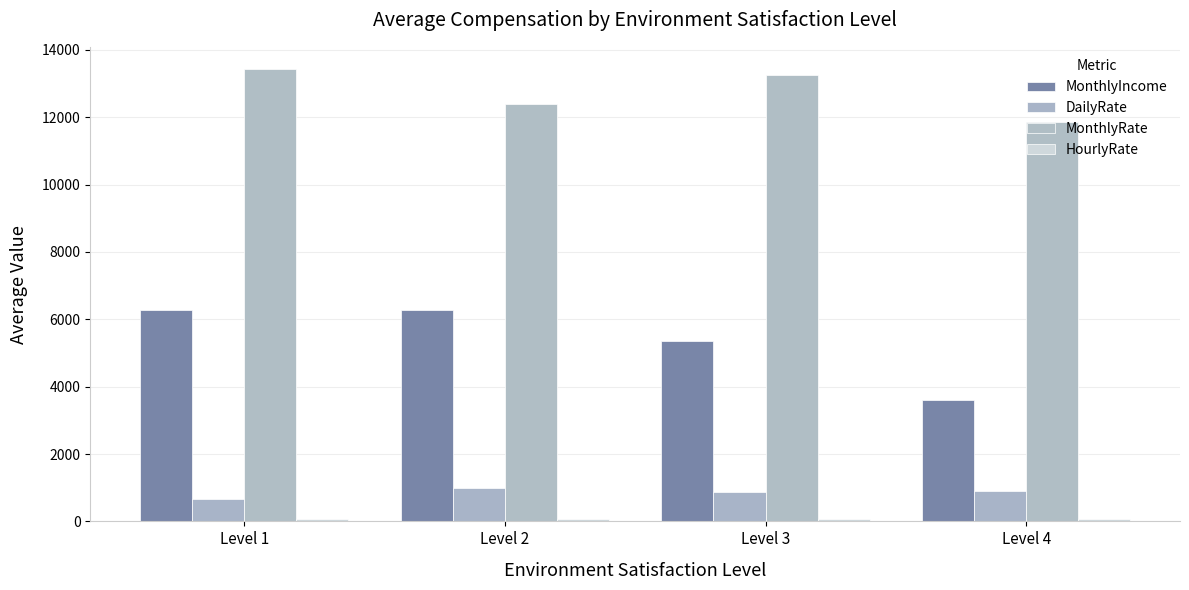

List the series in order of their peak value, highest first.

MonthlyRate, MonthlyIncome, DailyRate, HourlyRate